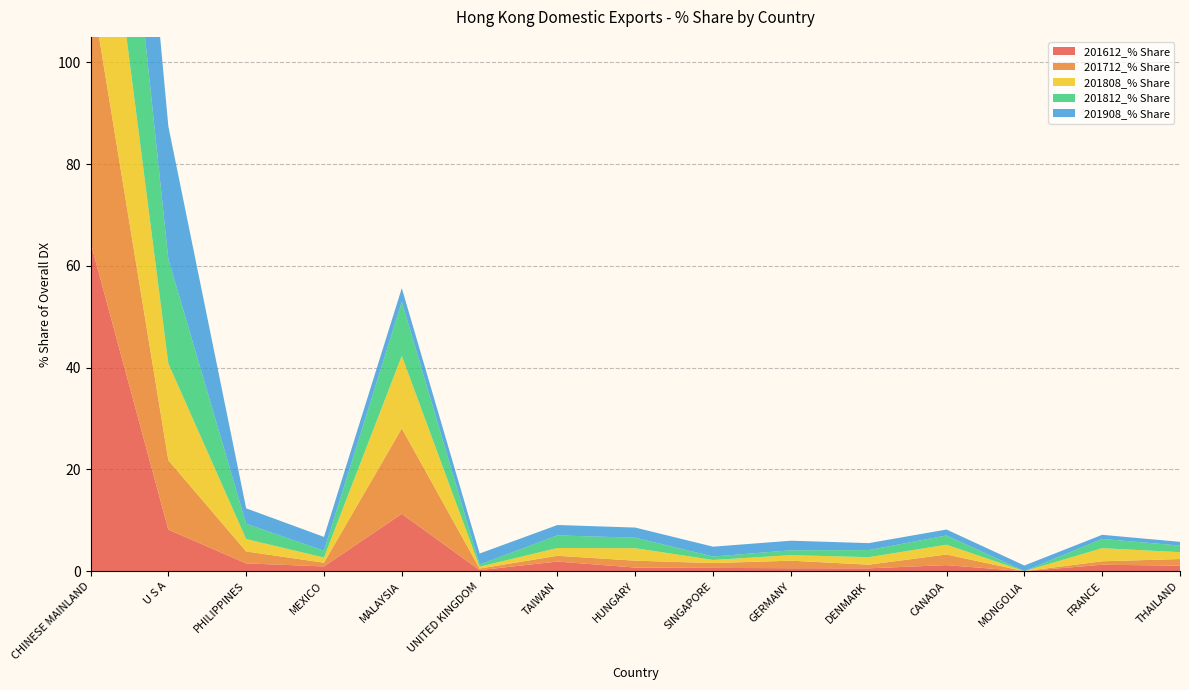

Reading left to right, list all the values displayed in this chart.

201612_% Share: 64.6	8.2	1.5	0.9	11.3	0.2	1.9	0.7	0.7	0.6	0.6	1.2	0.0	1.3	1.1
201712_% Share: 50.6	13.6	2.3	0.7	16.8	0.3	1.1	1.4	0.9	1.5	0.7	2.1	0.0	0.7	1.3
201808_% Share: 44.9	19.0	2.4	1.0	14.2	0.4	1.5	2.5	0.6	1.1	1.5	1.9	0.0	2.6	1.4
201812_% Share: 46.7	20.5	3.0	1.3	10.6	0.4	2.5	2.1	0.7	1.0	1.4	1.8	0.0	1.8	1.3
201908_% Share: 46.5	26.1	3.0	2.7	2.7	2.2	2.0	2.0	1.9	1.9	1.4	1.2	1.1	0.8	0.7